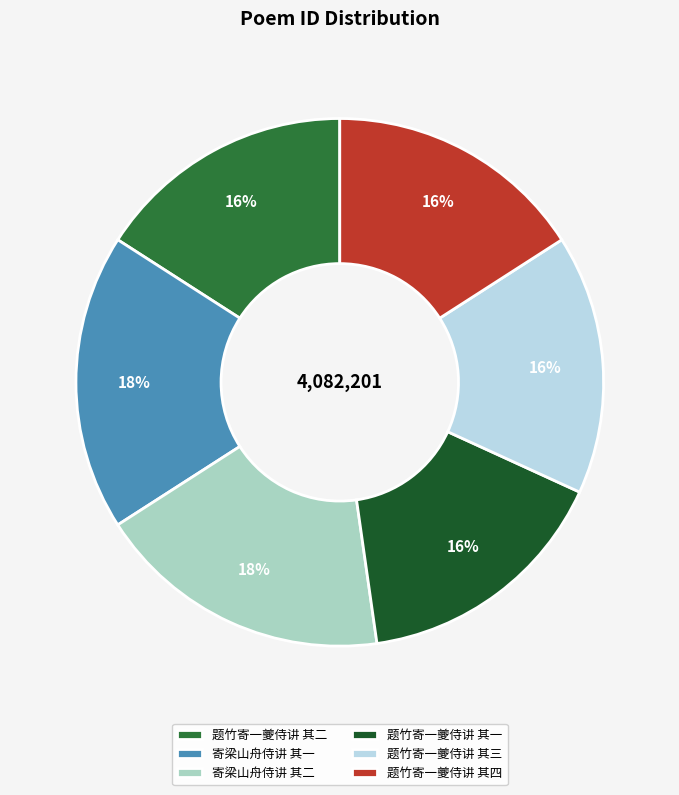

The 题竹寄一夔侍讲 其二 slice represents 16% of the pie. True or false?

True